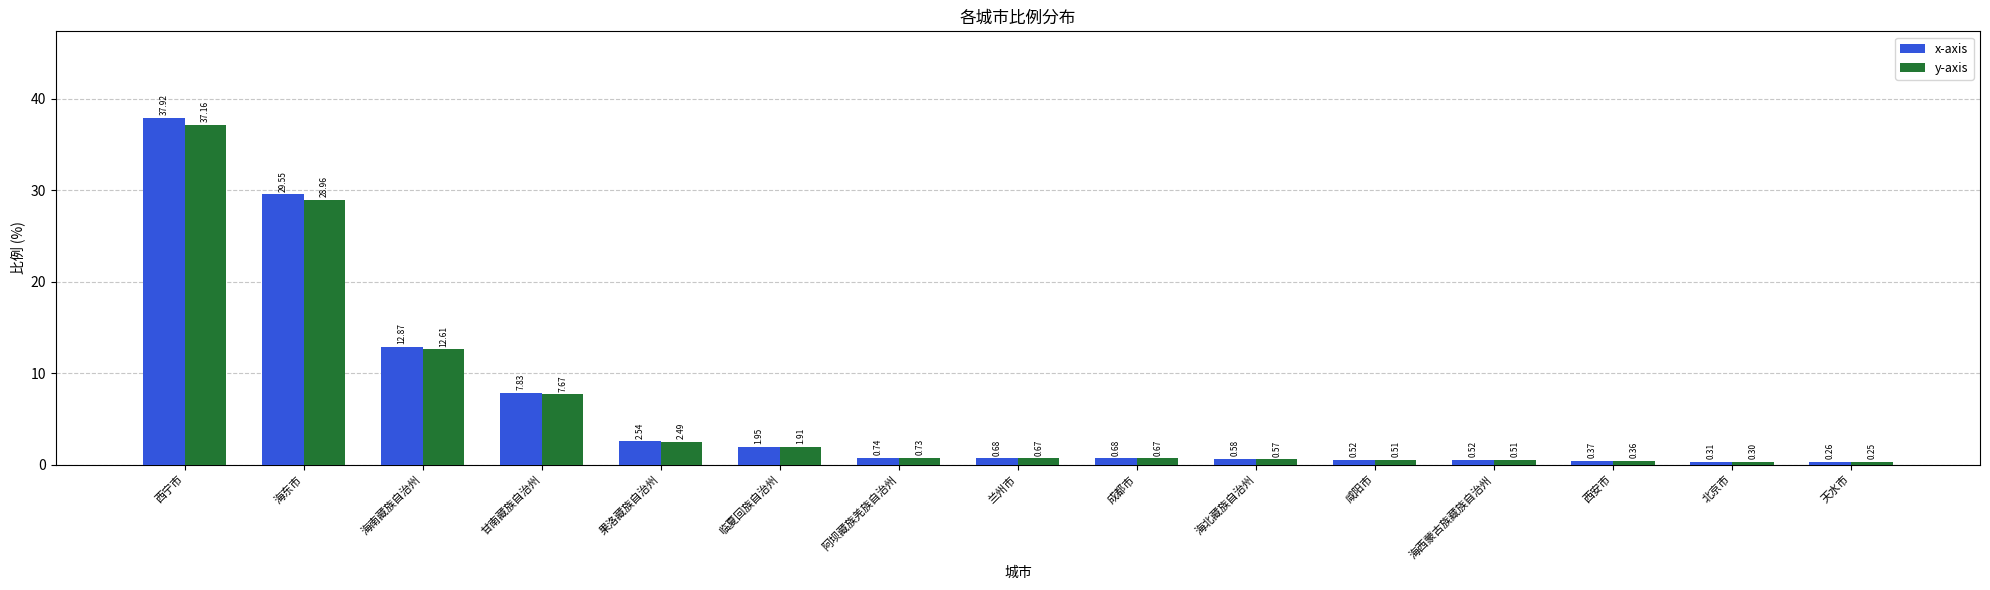

Is the value of x-axis at 海北藏族自治州 greater than the value of y-axis at 天水市?

Yes